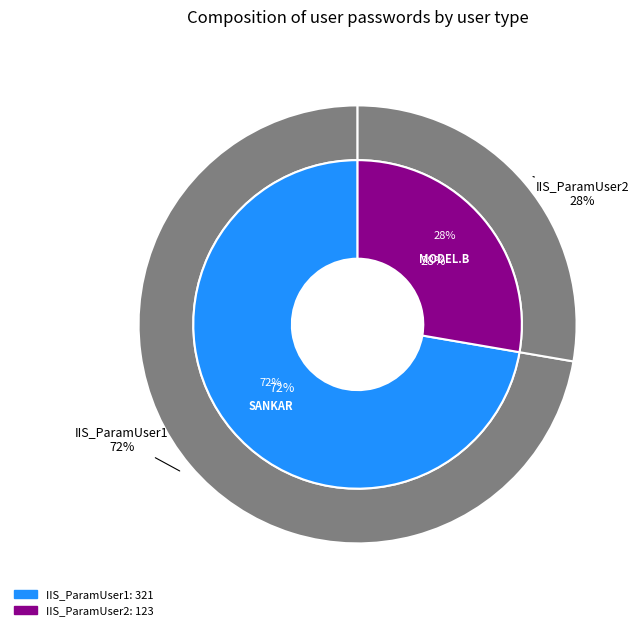

To the nearest percent, what percentage of the pie is IIS_ParamUser1?

72%